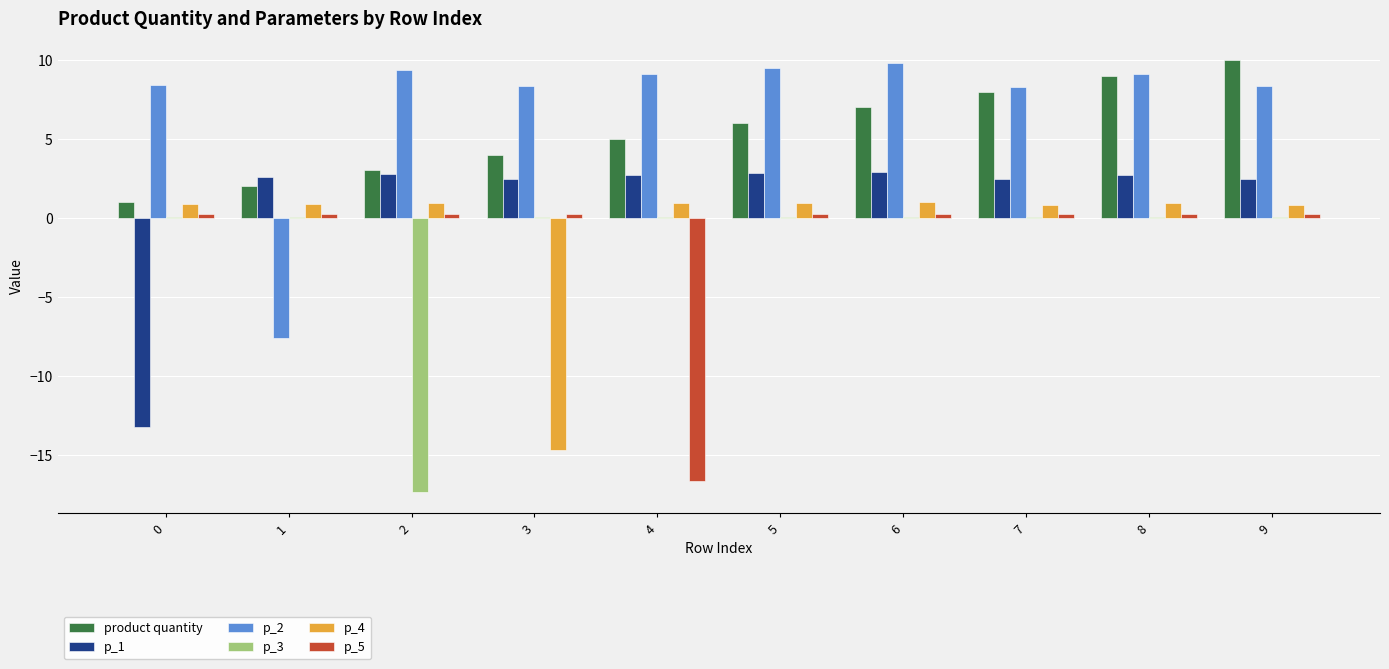

Is the value of p_2 at 6 greater than the value of p_3 at 3?

Yes